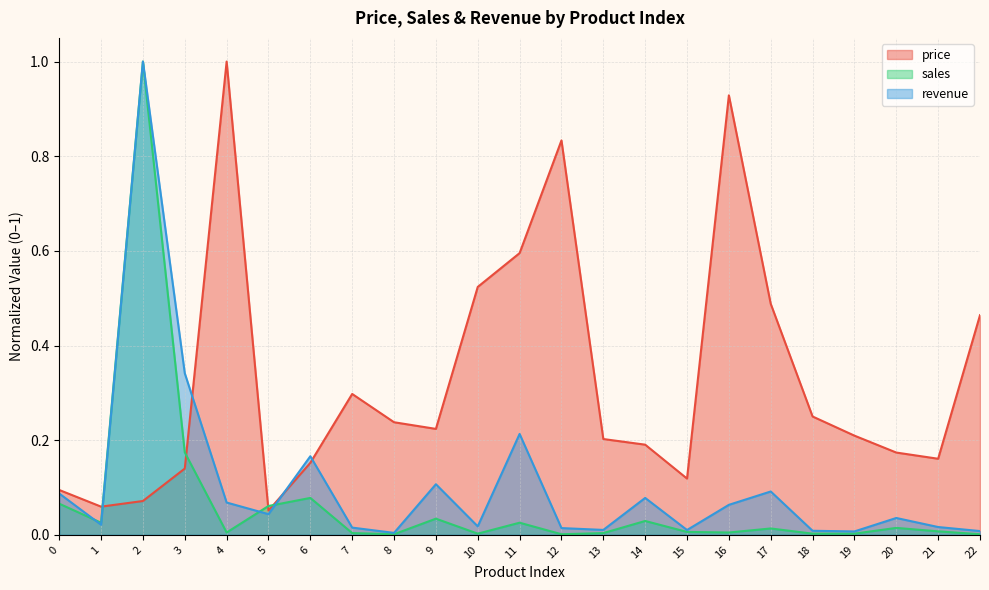

What is the difference between the highest and lowest values at 3?

0.2